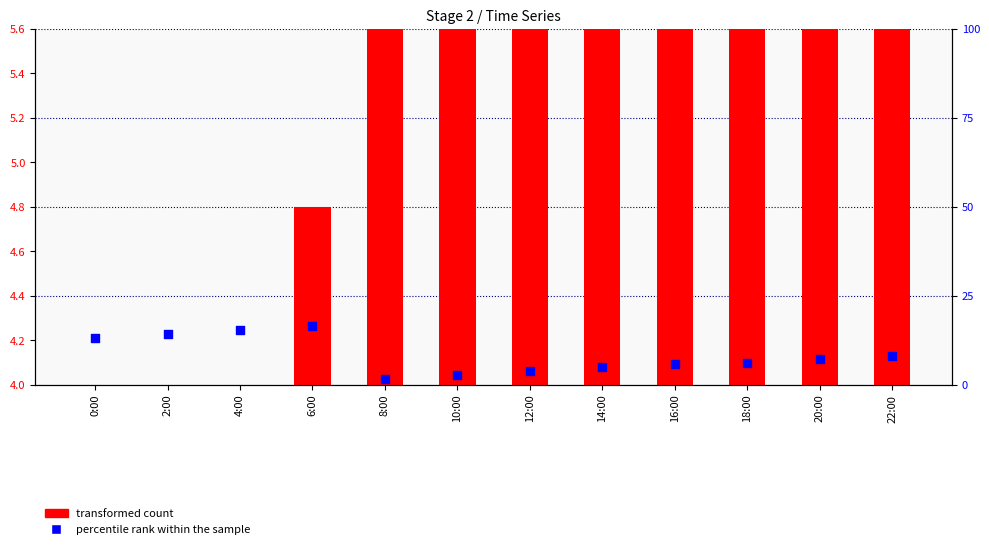

Which series reaches the maximum Y coordinate?

transformed count